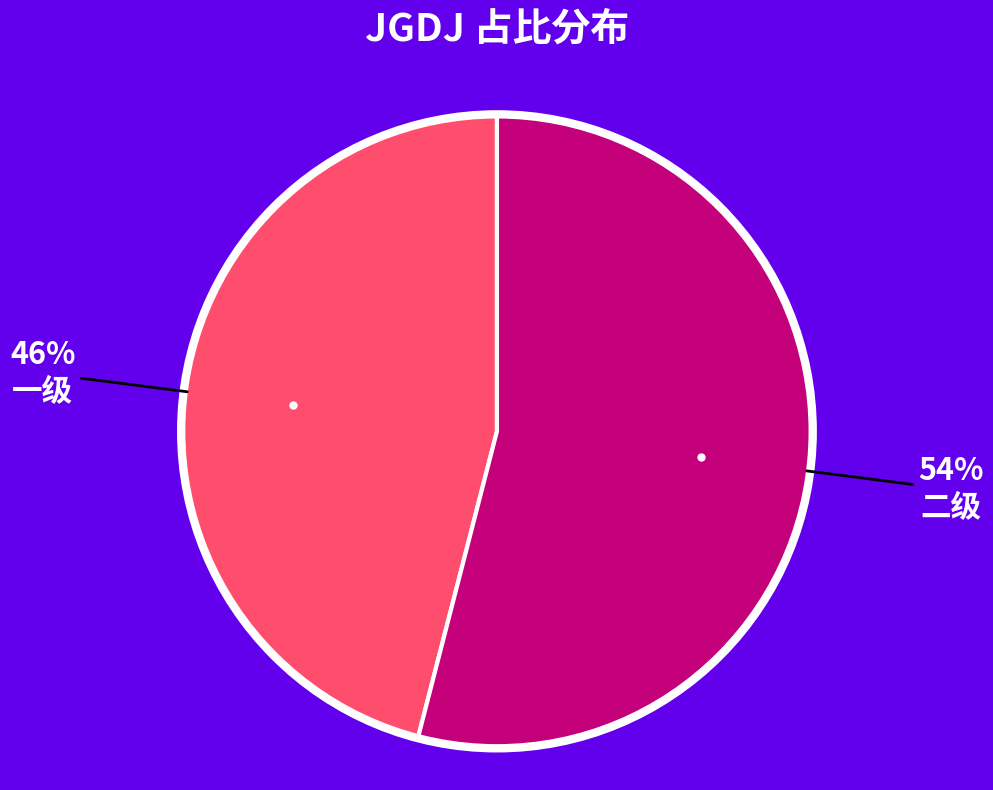

To the nearest percent, what is the average slice percentage?

50%